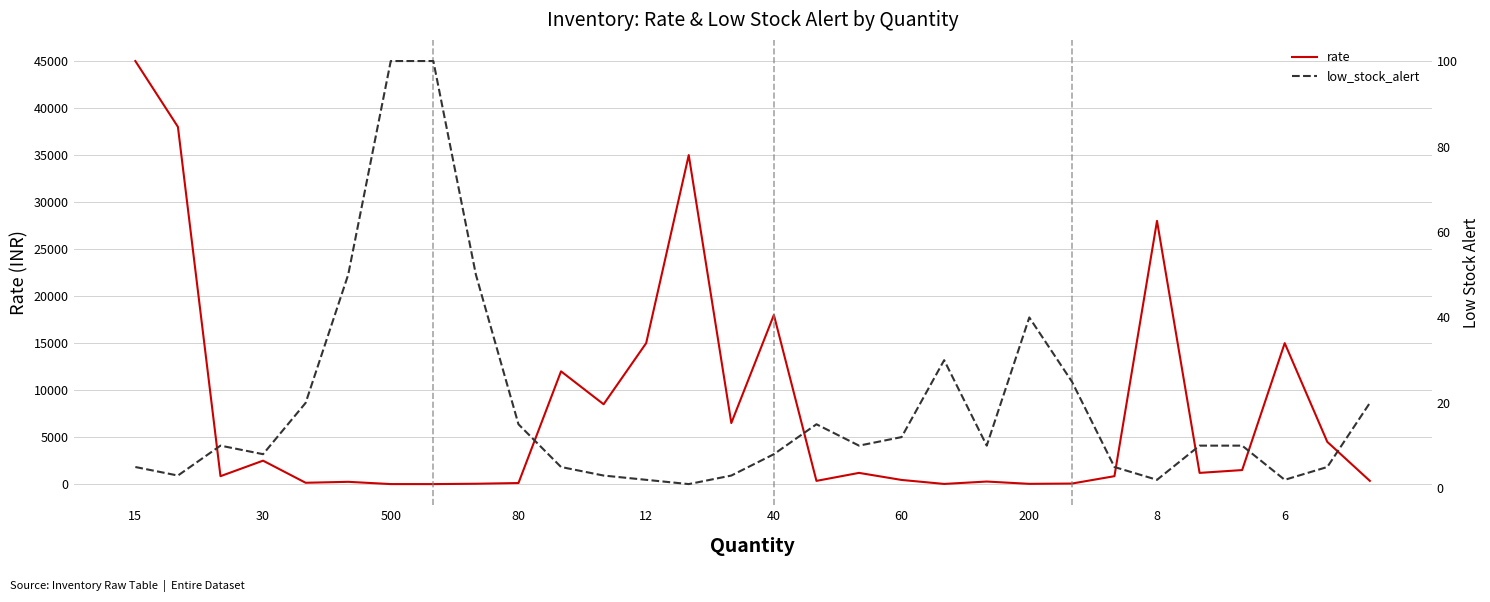

What are all the series names shown in the legend?

rate, low_stock_alert